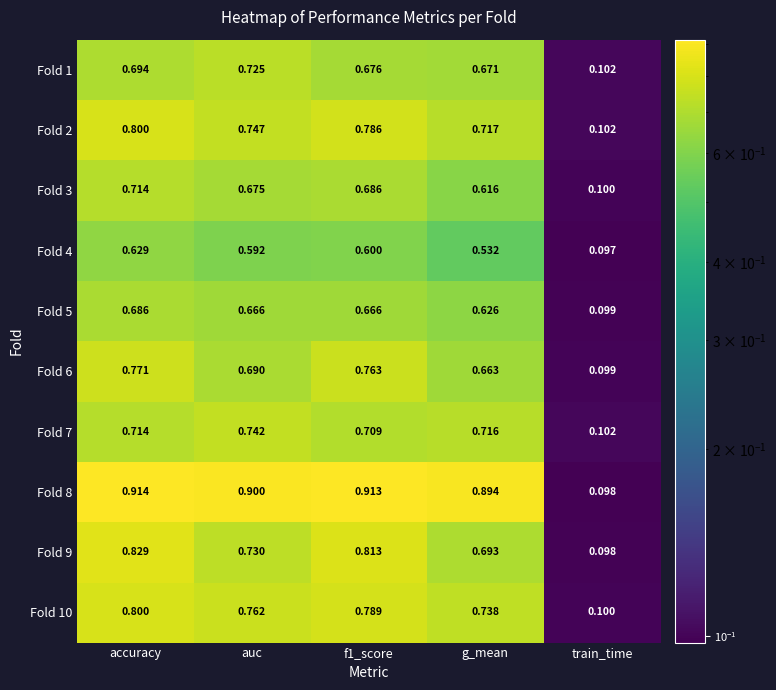

Is the value of Fold 7 at f1_score greater than the value of Fold 8 at f1_score?

No